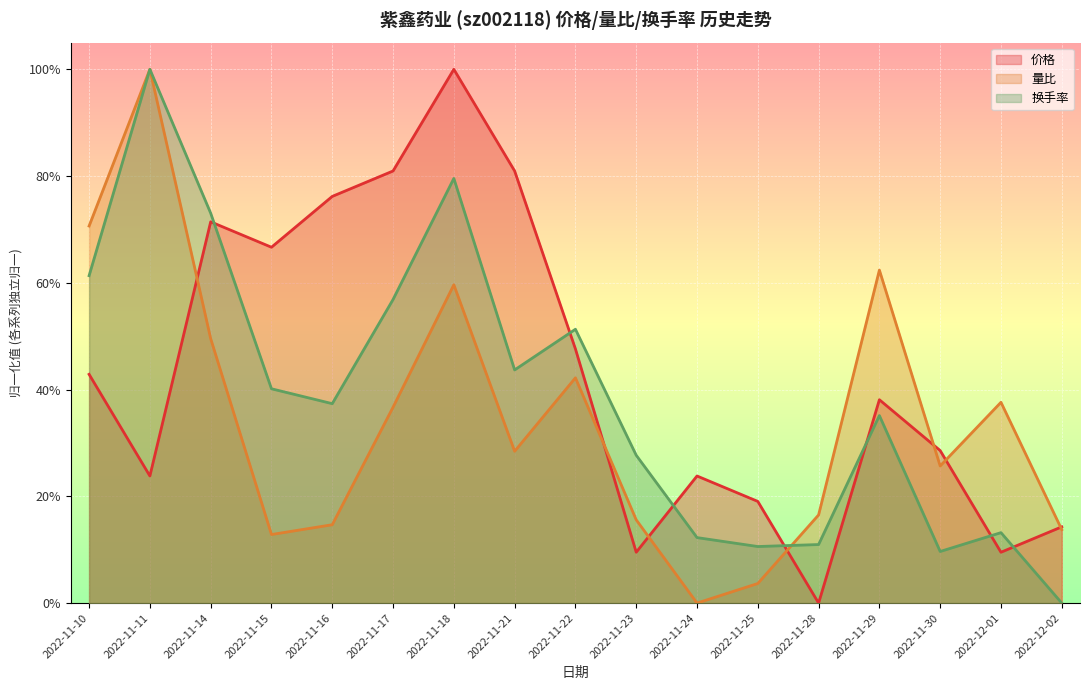

At which category does 换手率 reach its first local peak?

2022-11-11